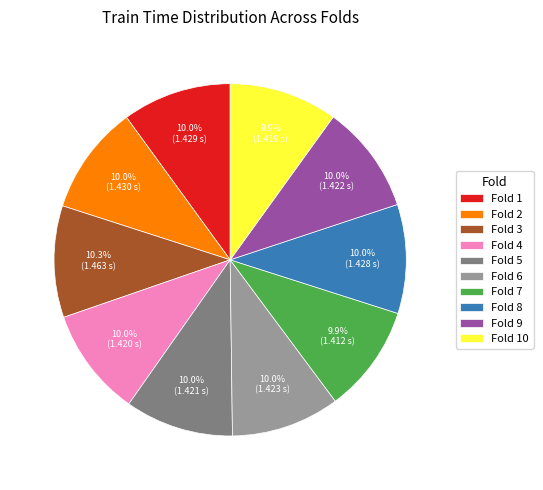

How many slices are in this pie chart?

10